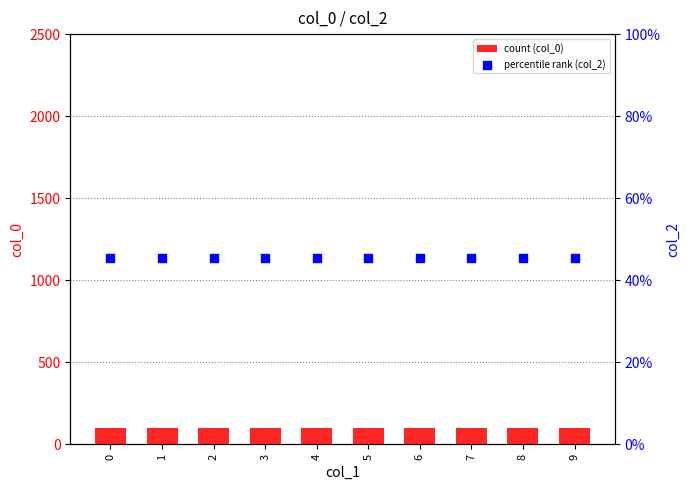

Which series contains the highest Y value?

count (col_0)